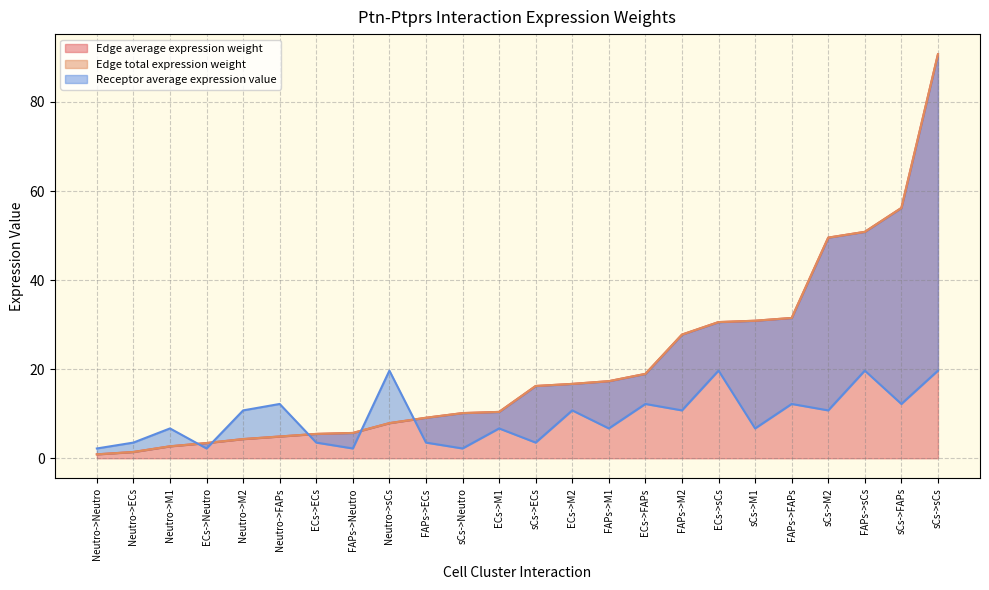

The value of Edge total expression weight at FAPs->ECs is 15.7. True or false?

False